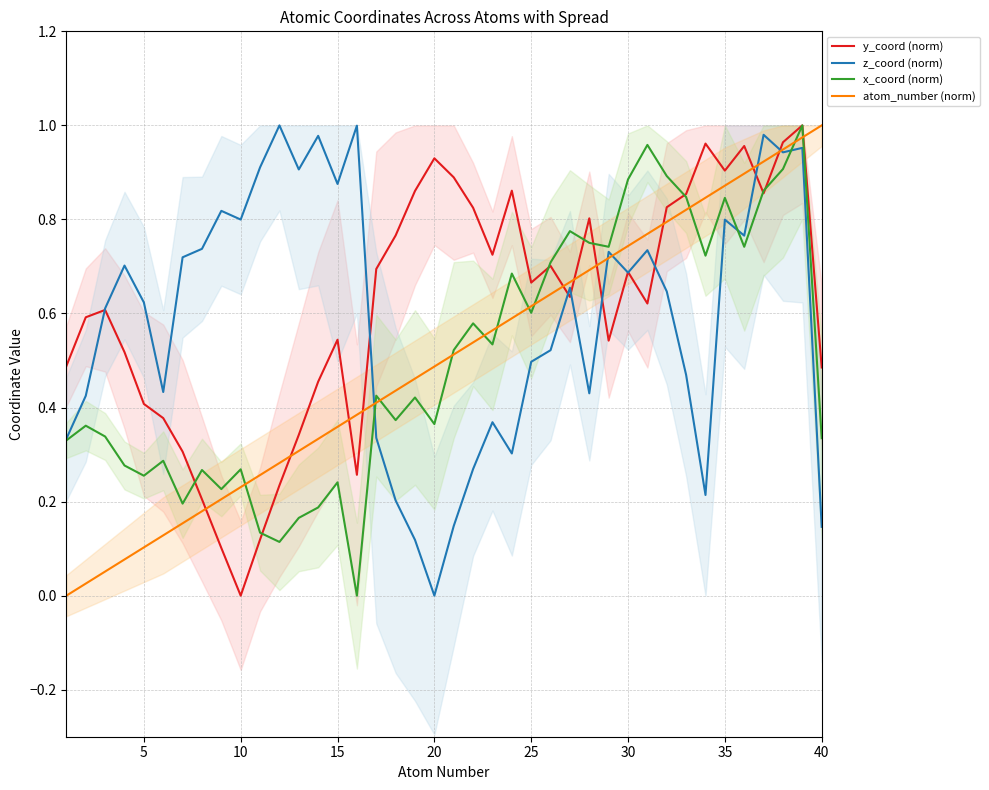

Rank the series by their maximum value, from lowest to highest.

y_coord (norm), z_coord (norm), x_coord (norm), atom_number (norm)